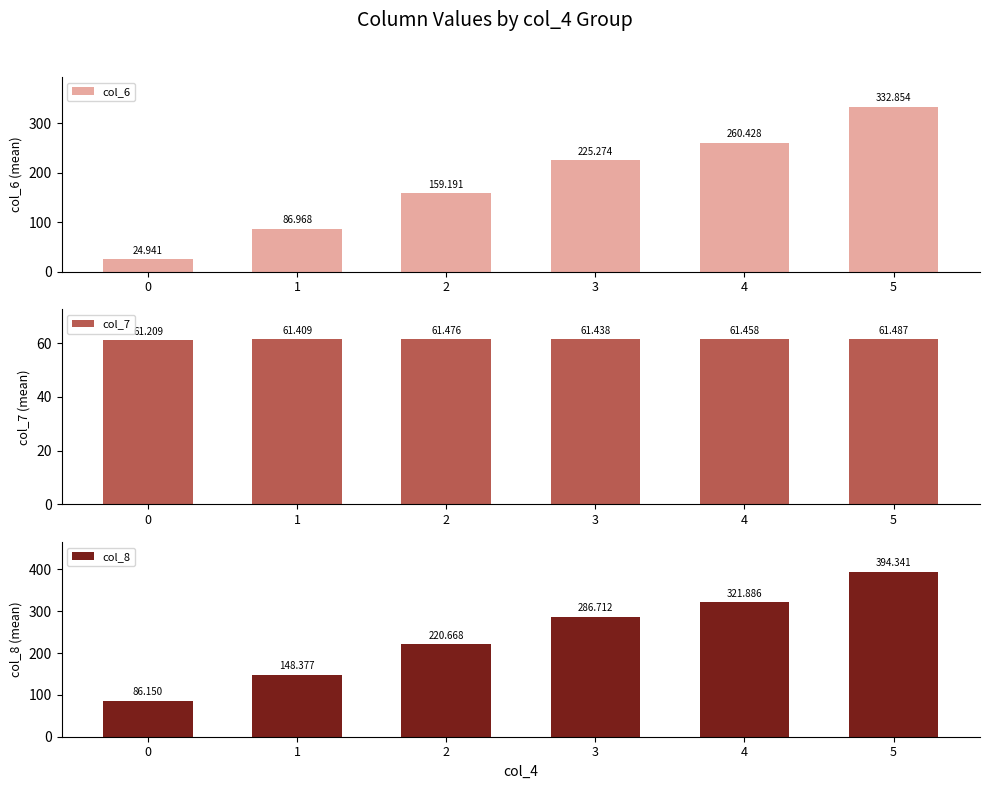

Reading right to left, extract all data points from this chart.

col_6: 332.9	260.4	225.3	159.2	87.0	24.9
col_7: 61.5	61.5	61.4	61.5	61.4	61.2
col_8: 394.3	321.9	286.7	220.7	148.4	86.2